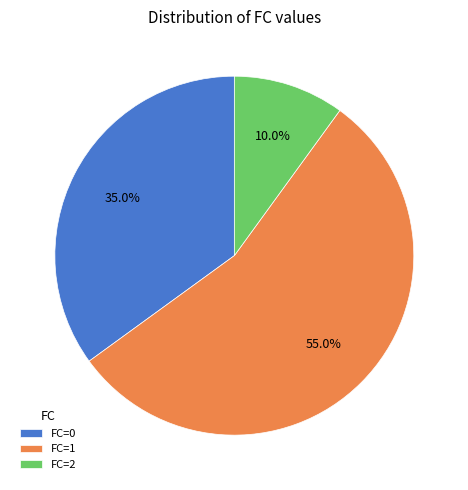

To the nearest percent, what is the difference between the largest and smallest slice percentages?

45%